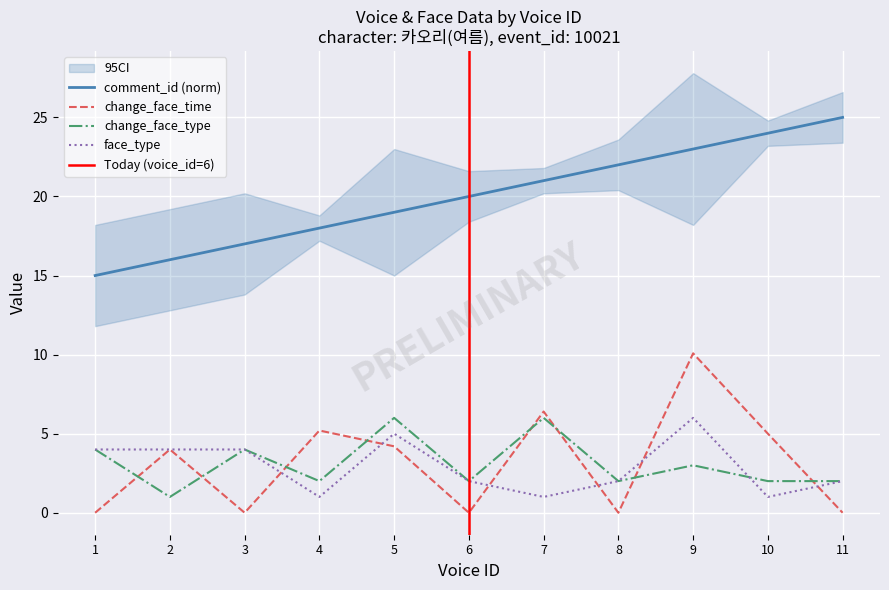

At 2, list the series in order from smallest to largest.

change_face_type, change_face_time, face_type, comment_id